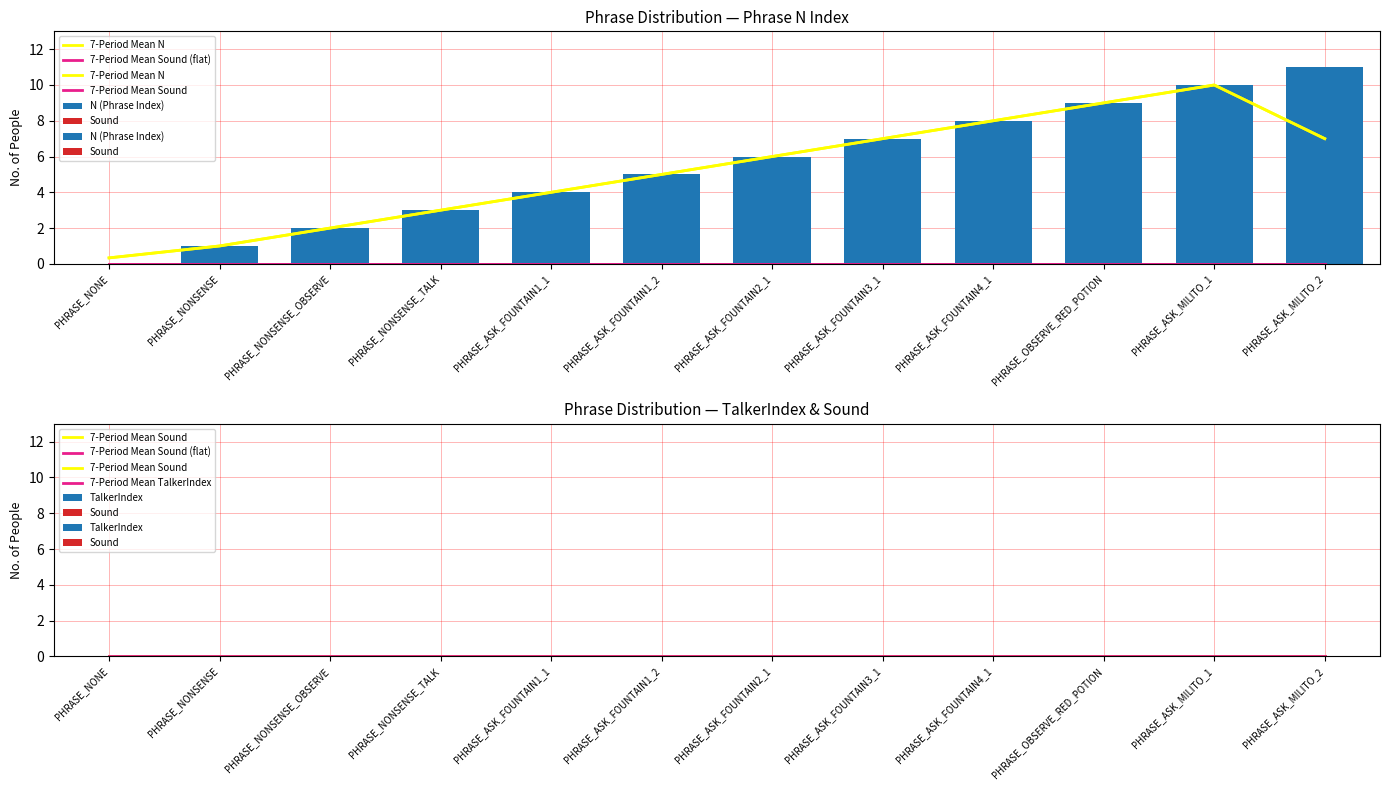

Reading left to right, transcribe all the data shown in this chart.

N: 0	1	2	3	4	5	6	7	8	9	10	11
TalkerIndex: 0	0	0	0	0	0	0	0	0	0	0	0
Sound: 0	0	0	0	0	0	0	0	0	0	0	0